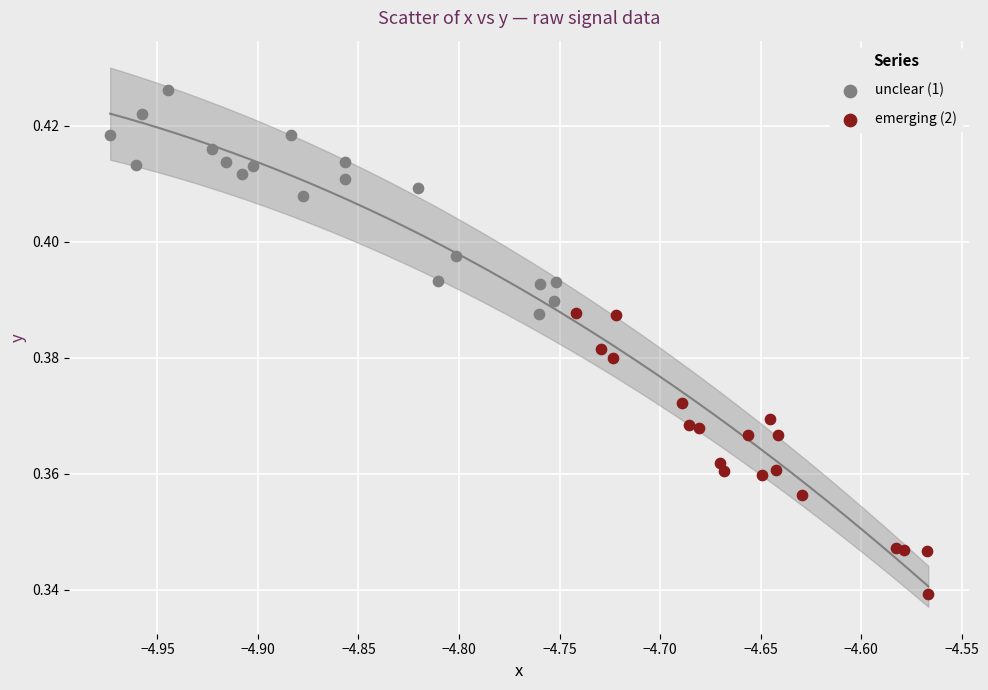

Which series has the widest spread of Y values?

emerging (2)